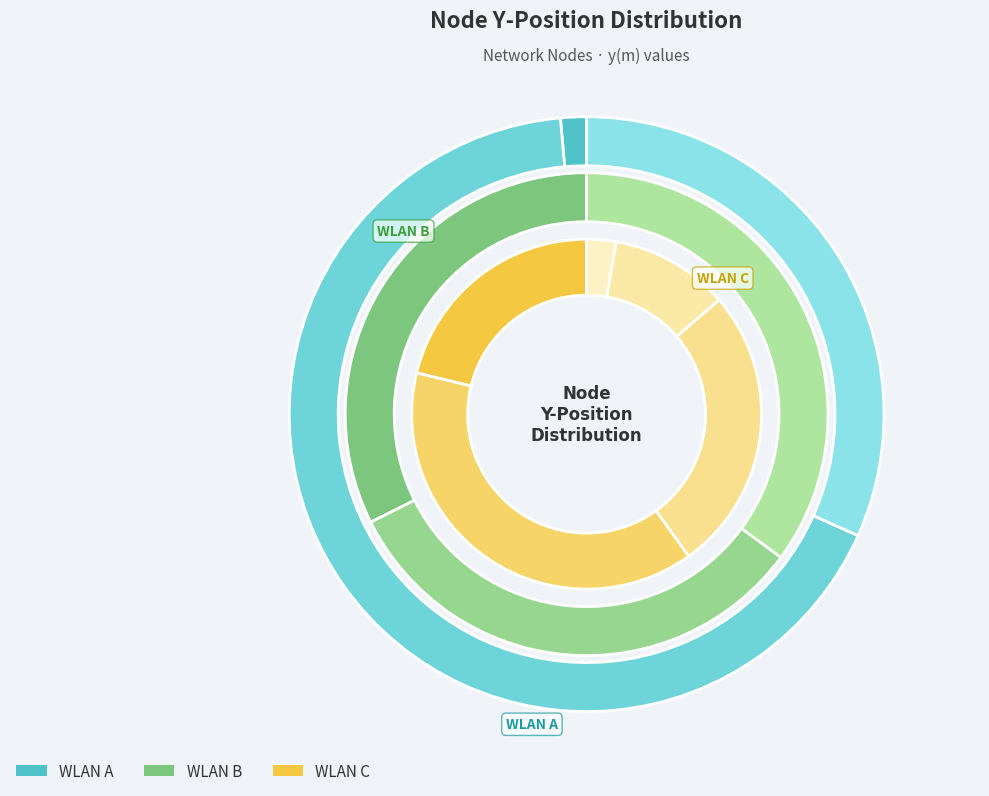

Count the number of slices in the pie.

11